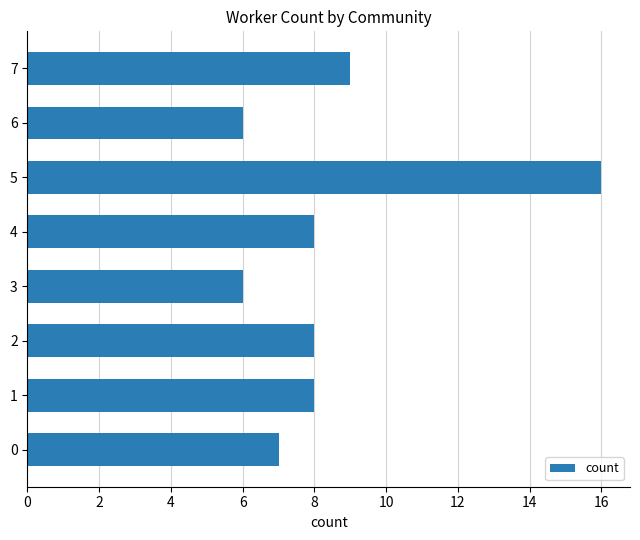

Approximately how many times larger is the value at 2 compared to 7?

0.9